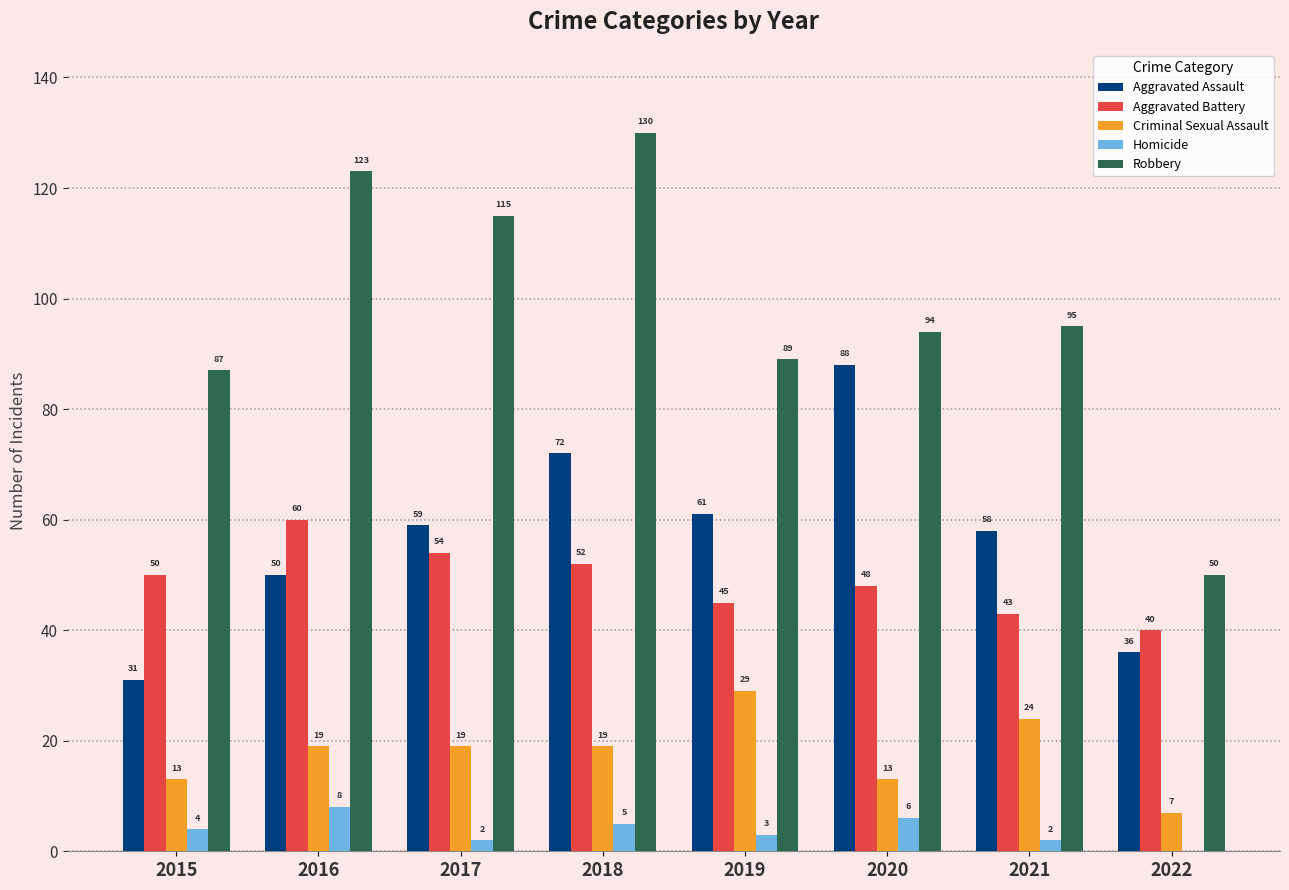

Between 2018 and 2021, which series saw the biggest shift?

Robbery